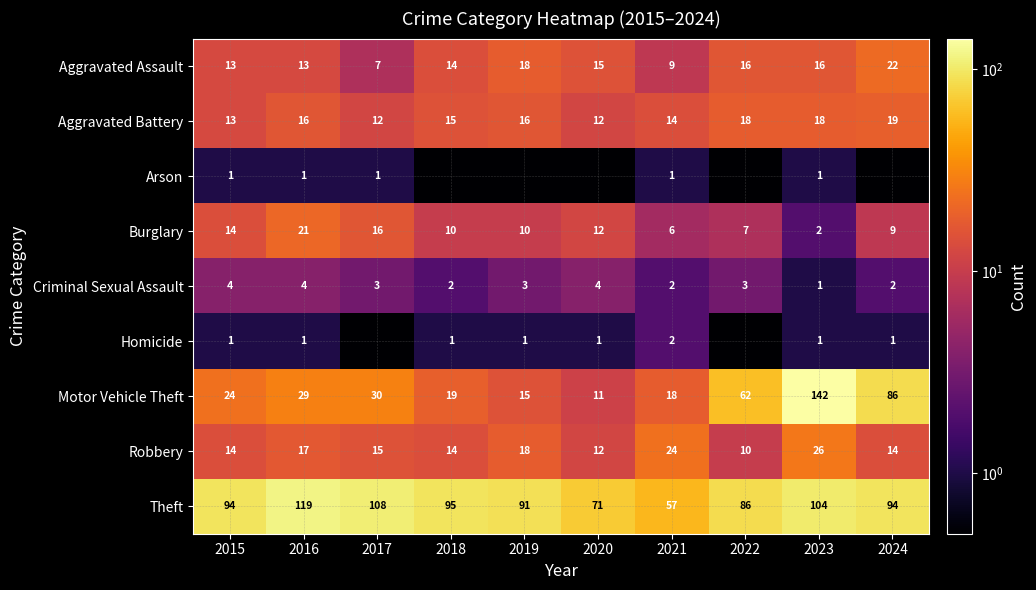

At which category is the sum across all series the highest?

2023